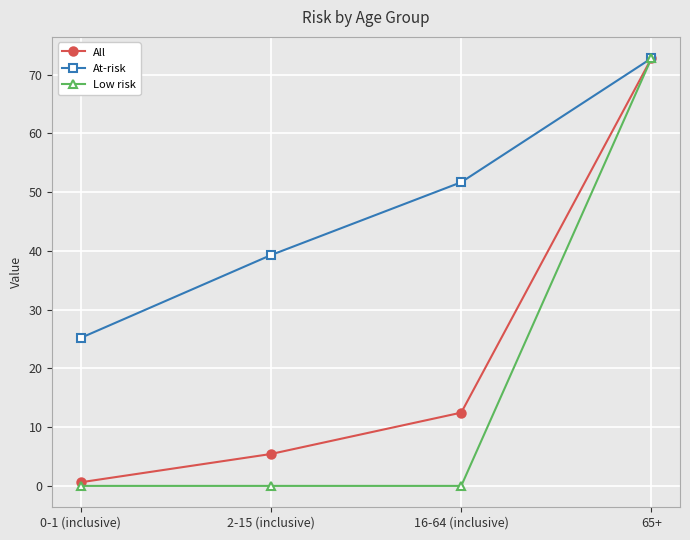

Between 2-15 (inclusive) and 16-64 (inclusive), which series saw the biggest shift?

At-risk